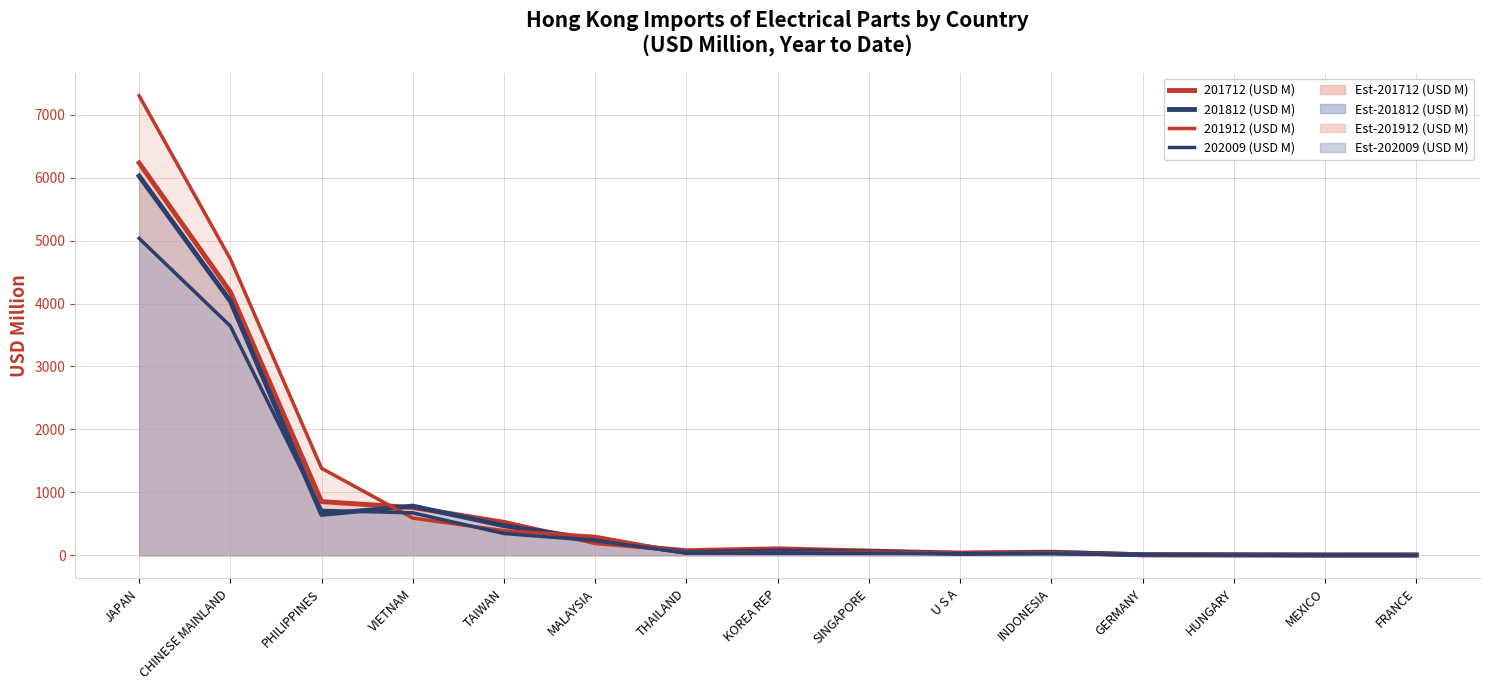

What is the minimum value shown in the chart?

3.0